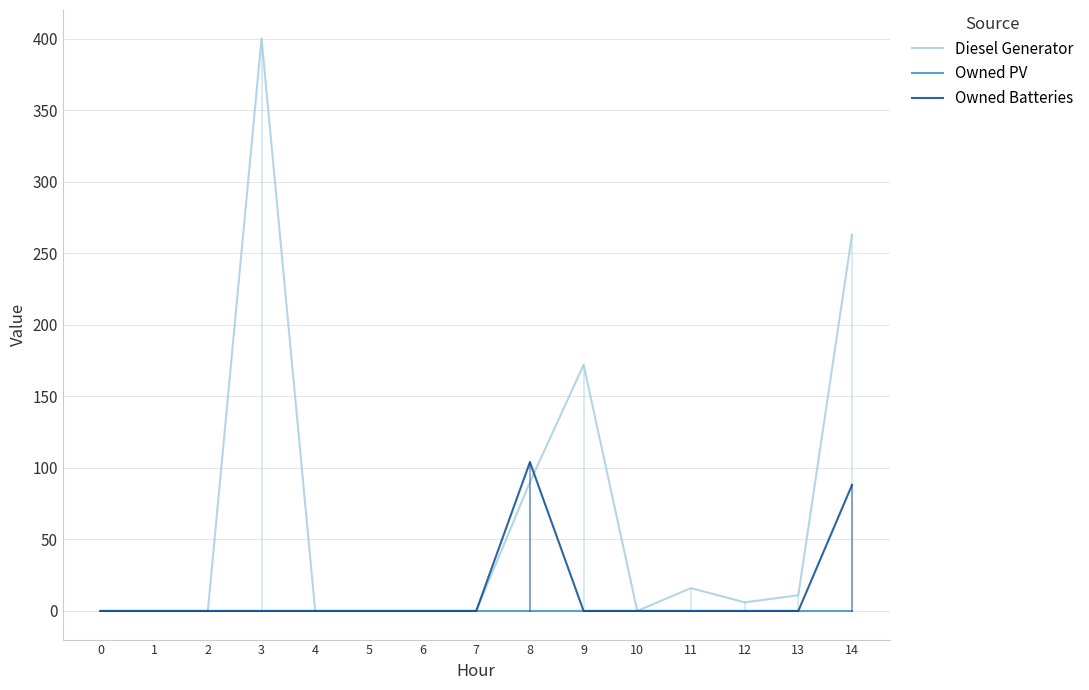

Rank the series by their maximum value, from highest to lowest.

Diesel Generator, Owned Batteries, Owned PV